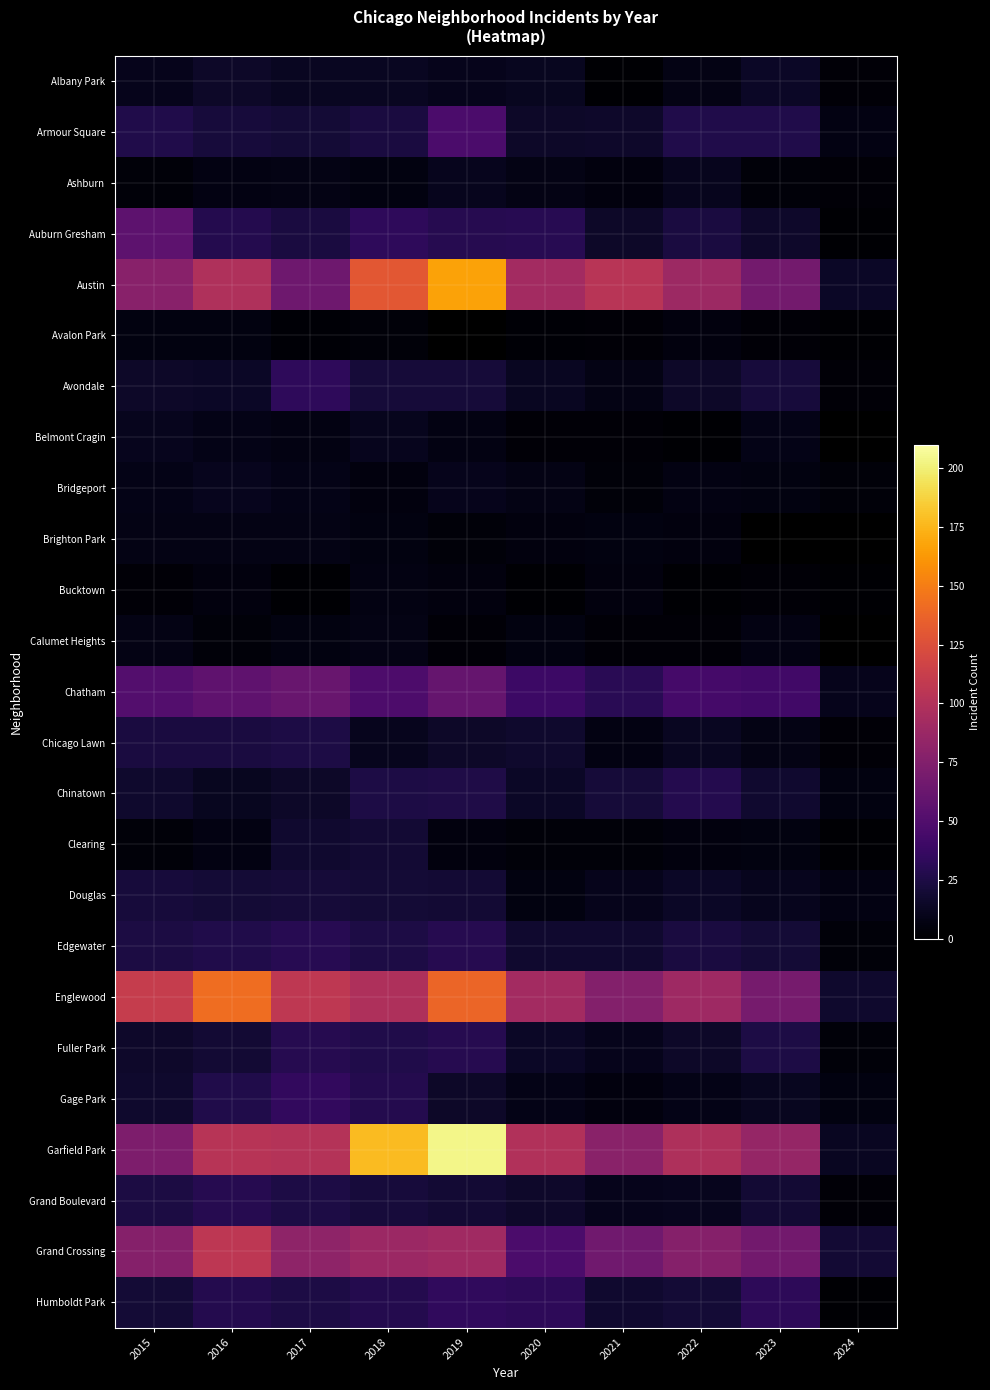

Is the value of Humboldt Park at 2020 greater than the value of Bridgeport at 2015?

Yes